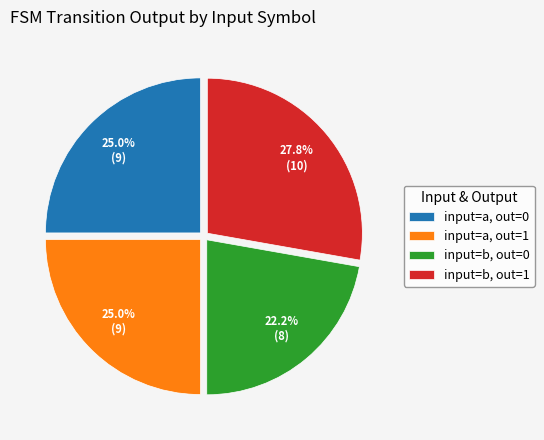

Does any single category account for the majority?

No